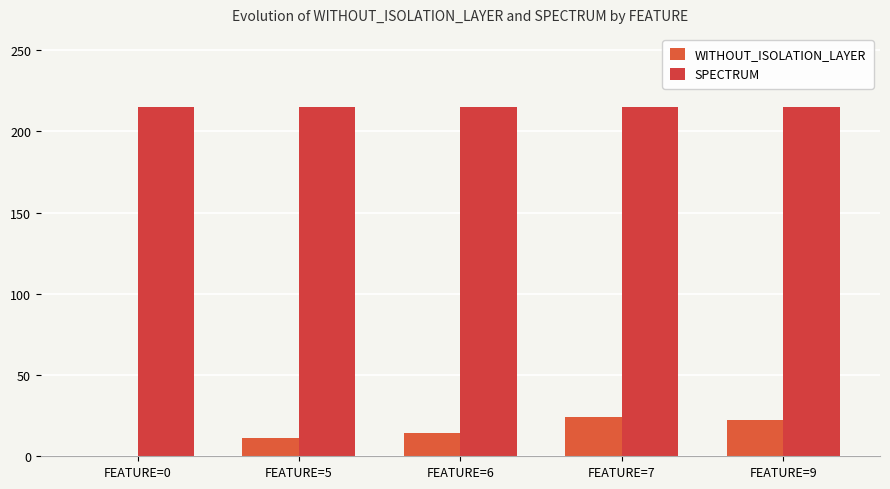

Reading left to right, list all the values displayed in this chart.

WITHOUT_ISOLATION_LAYER: FEATURE=0=-1.0	FEATURE=5=11.2	FEATURE=6=14.5	FEATURE=7=24.3	FEATURE=9=22.6
SPECTRUM: FEATURE=0=215.0	FEATURE=5=215.0	FEATURE=6=215.0	FEATURE=7=215.0	FEATURE=9=215.0